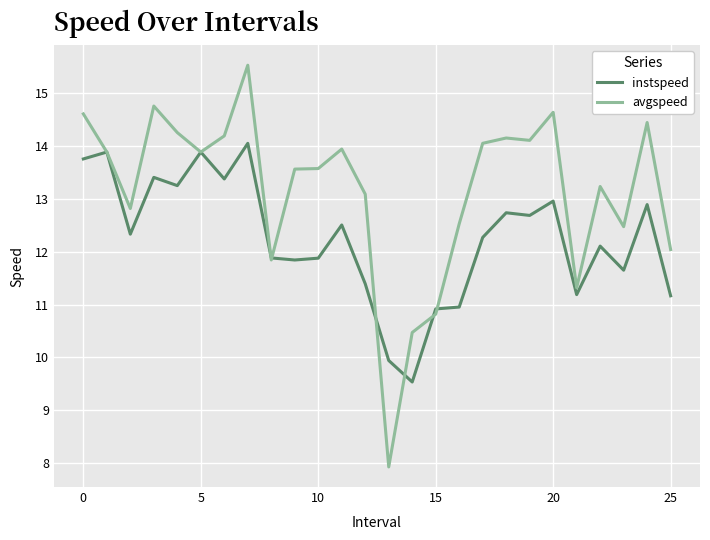

Reading left to right, list all the values displayed in this chart.

instspeed: 13.8	13.9	12.3	13.4	13.3	13.9	13.4	14.1	11.9	11.8	11.9	12.5	11.4	9.9	9.5	10.9	11.0	12.3	12.7	12.7	13.0	11.2	12.1	11.7	12.9	11.2
avgspeed: 14.6	13.9	12.8	14.8	14.3	13.9	14.2	15.5	11.8	13.6	13.6	13.9	13.1	7.9	10.5	10.8	12.5	14.1	14.2	14.1	14.6	11.3	13.2	12.5	14.4	12.0